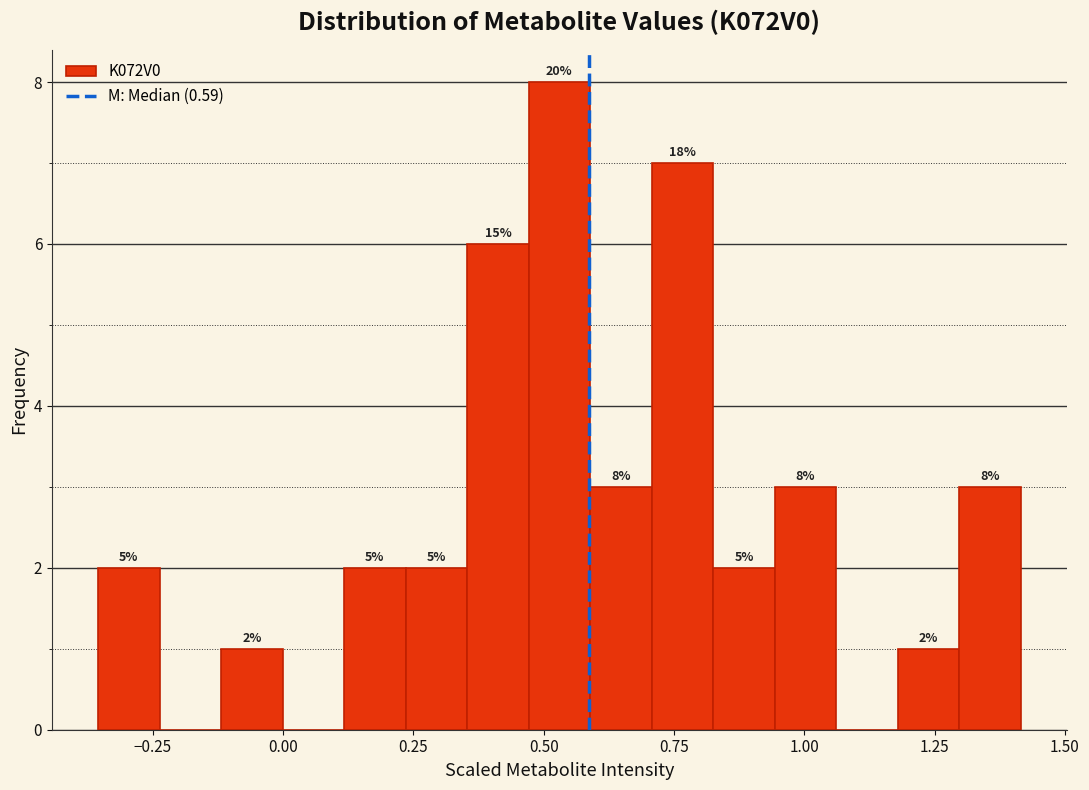

Read against the x-axis, roughly where is the centre of the tallest bar?

0.55